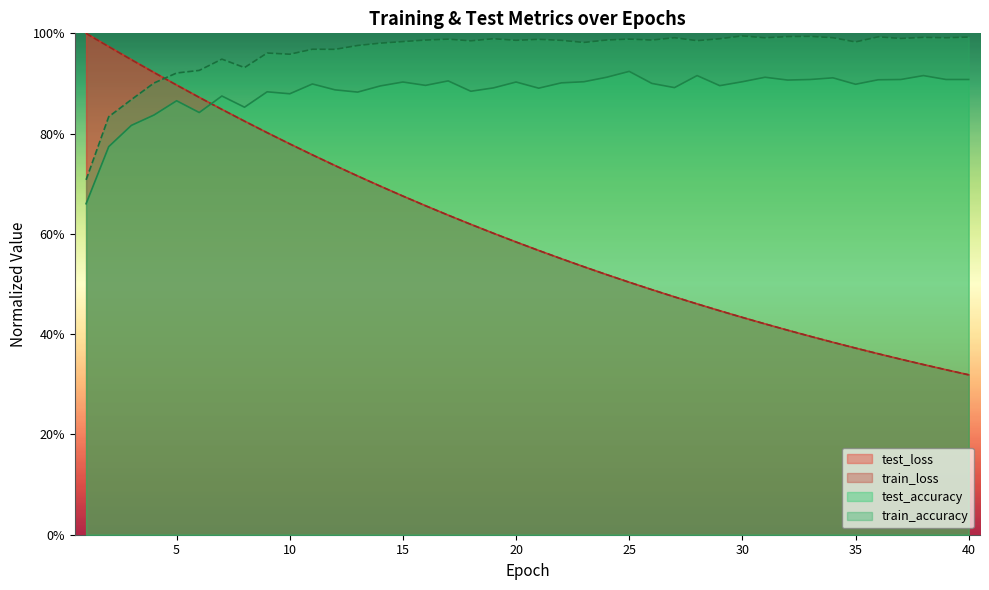

At how many categories does at least one series exceed 0?

40